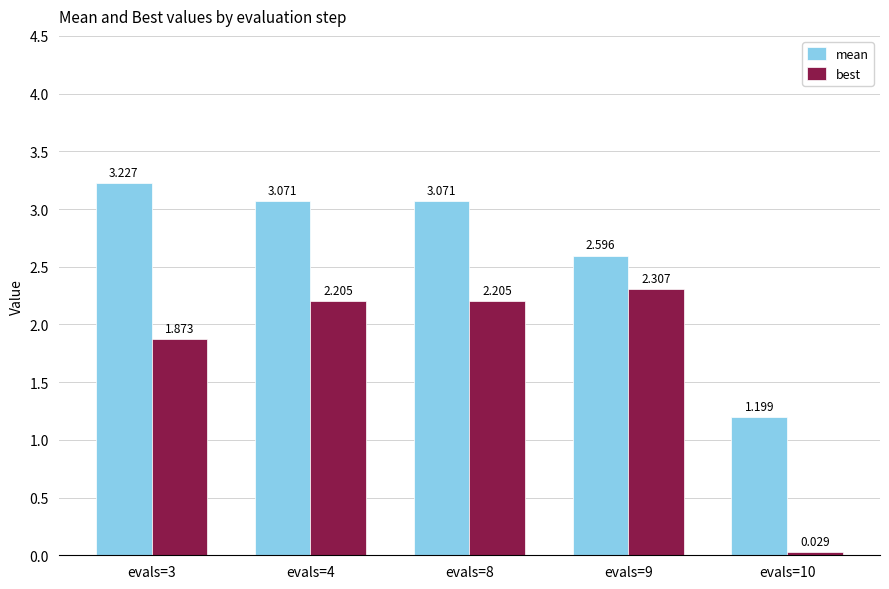

Is the value of best at evals=4 greater than the value of mean at evals=3?

No